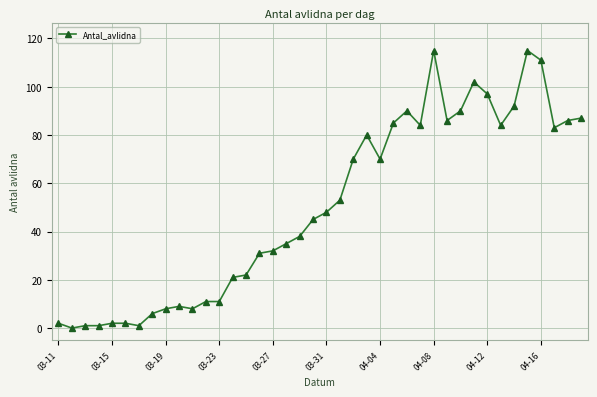

Does the chart display data point markers on the line(s)?

Yes